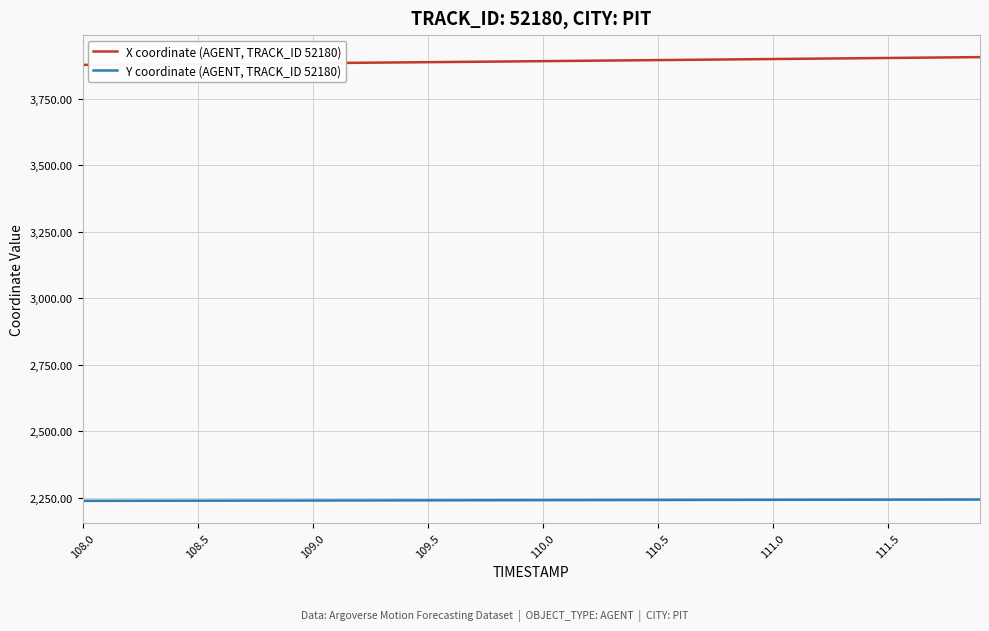

What is the maximum value shown in the chart?

3906.1